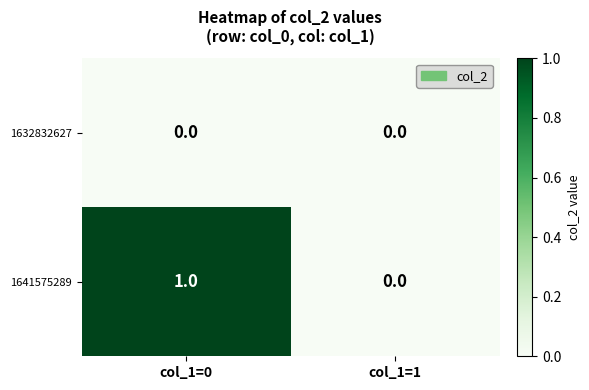

Which series has the largest total across all categories?

1641575289